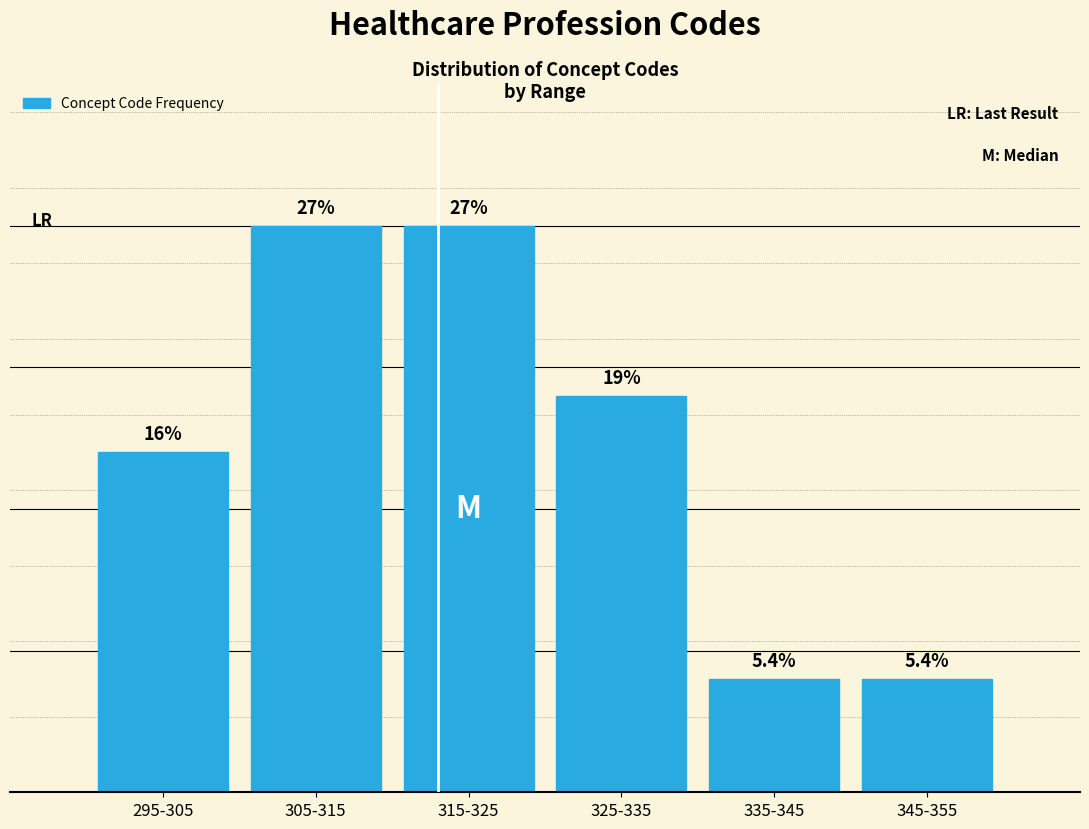

Are the bars horizontal?

No